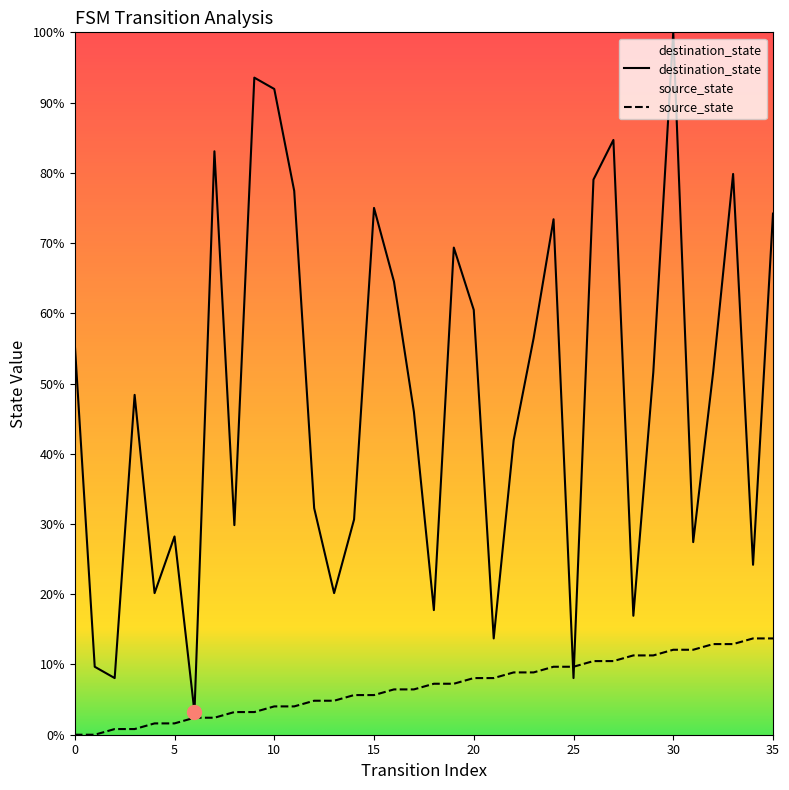

What is the total value across all series at 33?

92.7